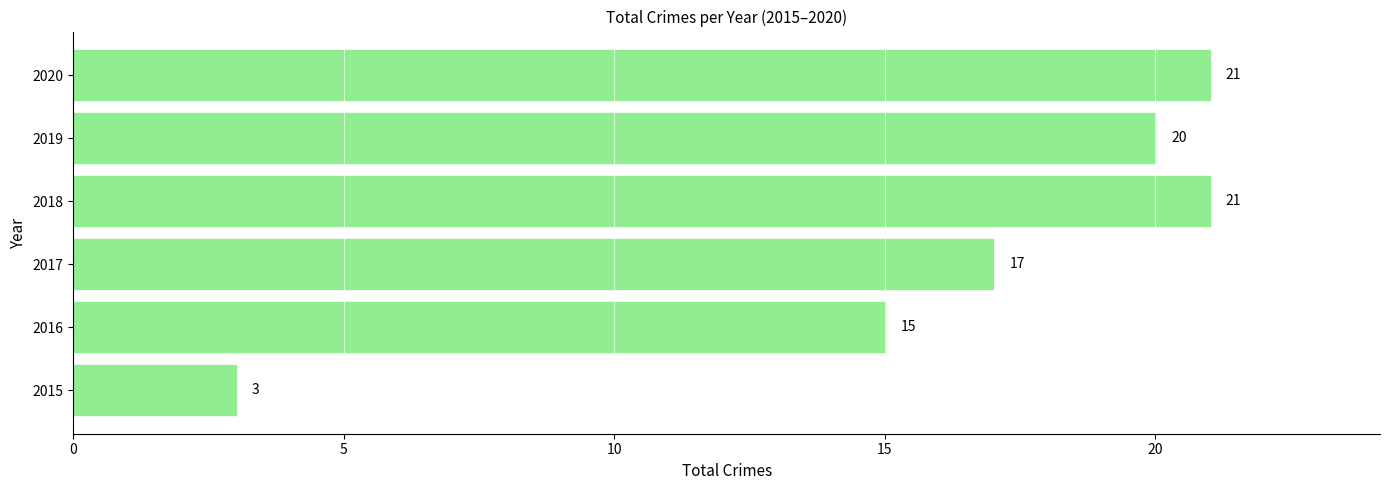

How many categories are shown in the chart?

6